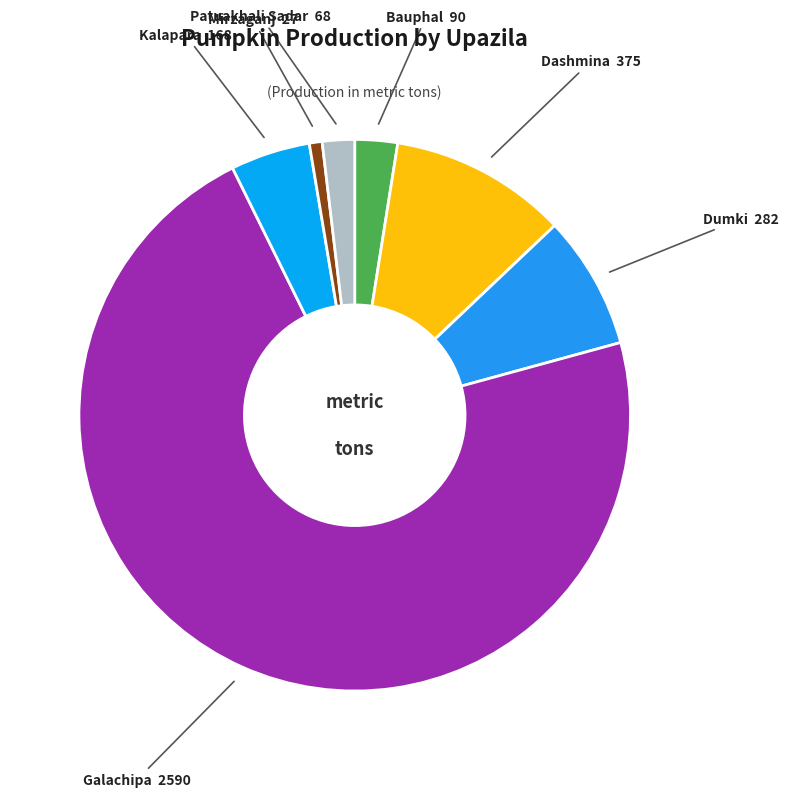

To the nearest percent, what is the difference between the largest and smallest slice percentages?

71%